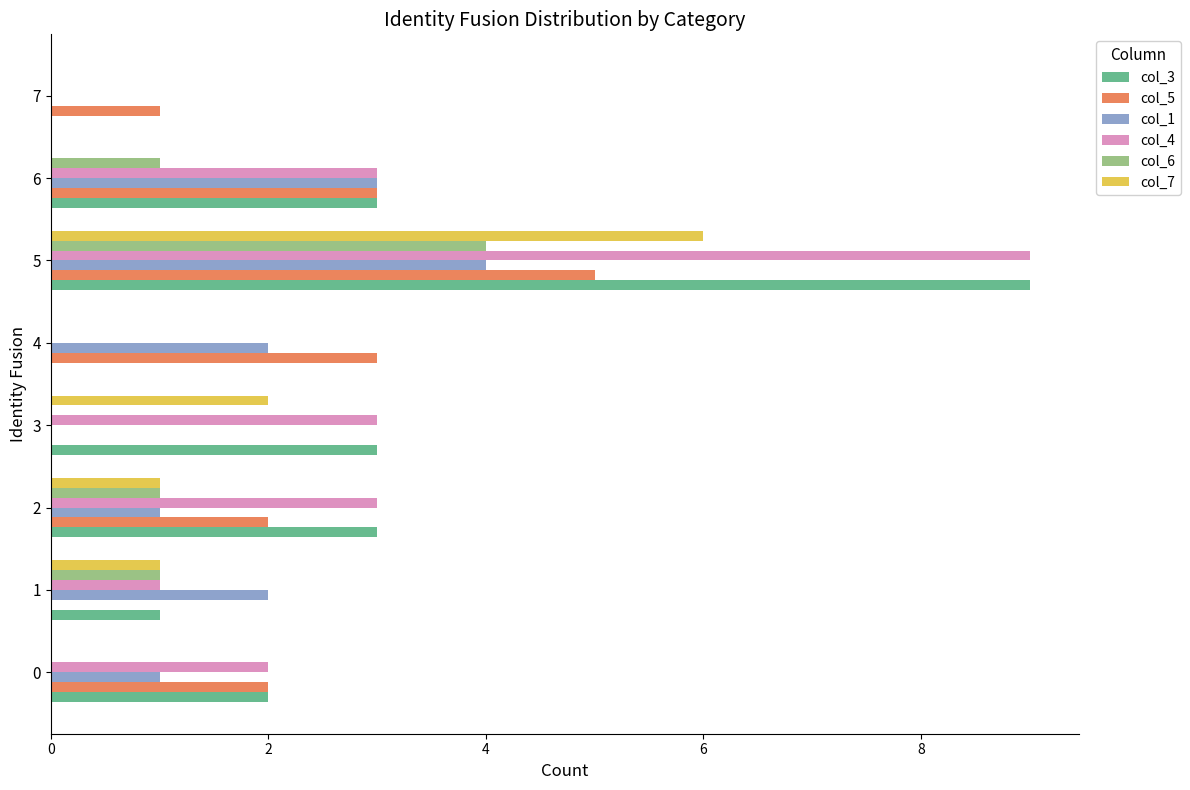

What is the average value of the col_1 series?

2